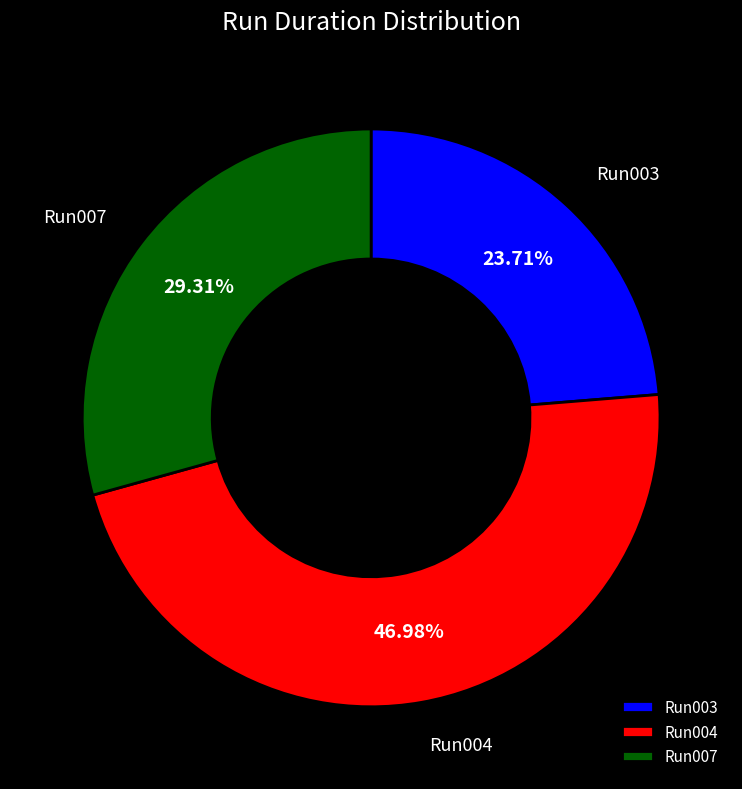

Does Run003 account for over 50% of the chart?

No